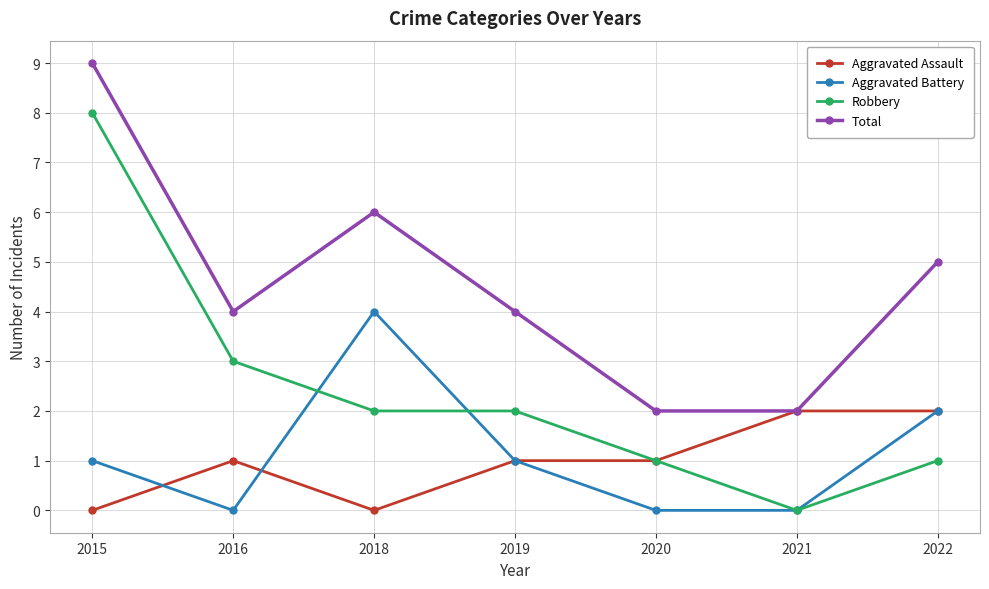

What is the sum of all Aggravated Battery values?

8